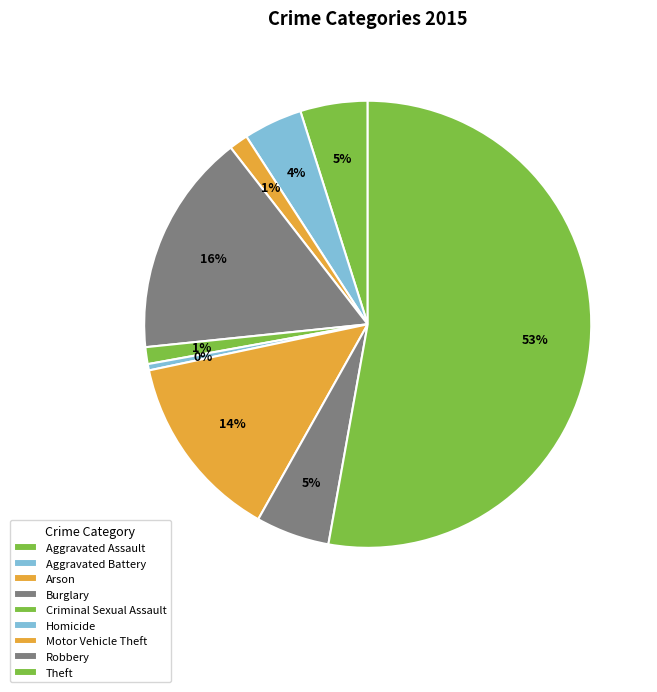

How many segments does this pie chart have?

9